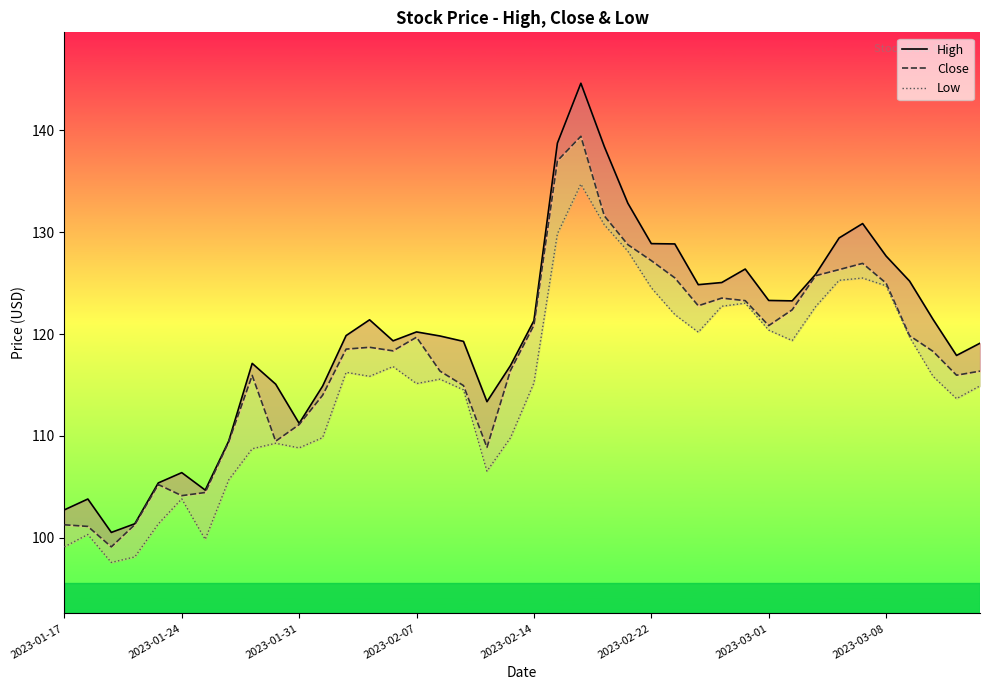

What is the total value across all series at 21?

405.6